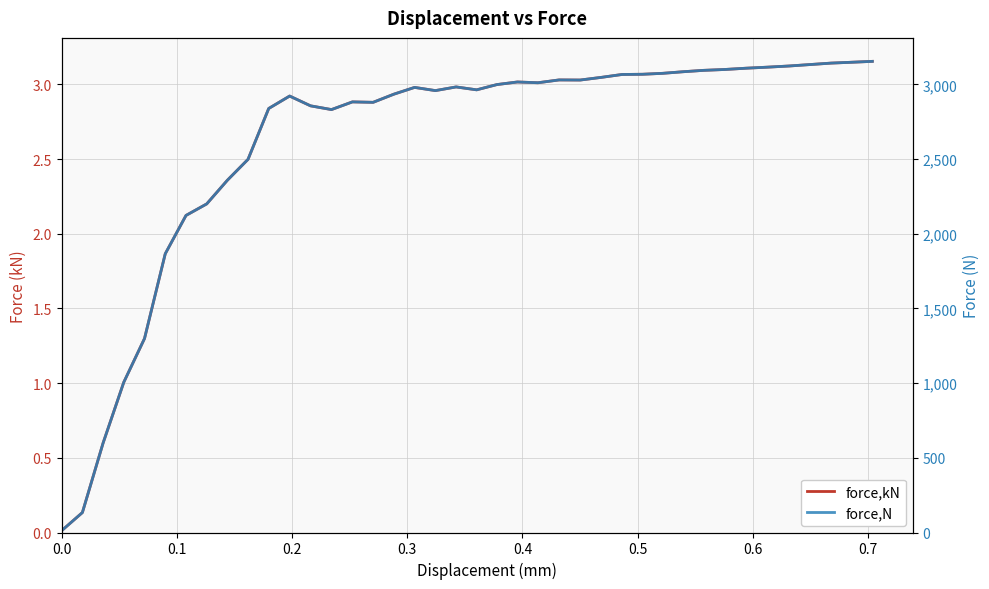

What is the maximum value for force,N?

3153.9